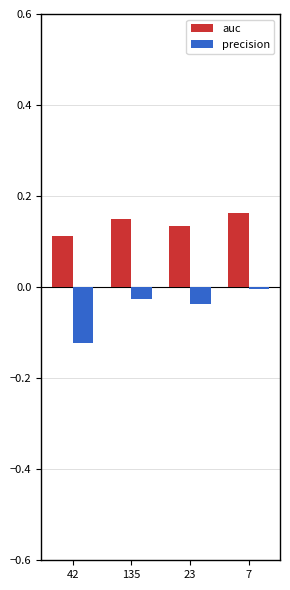

What is the label of the 4th bar from the right?

42